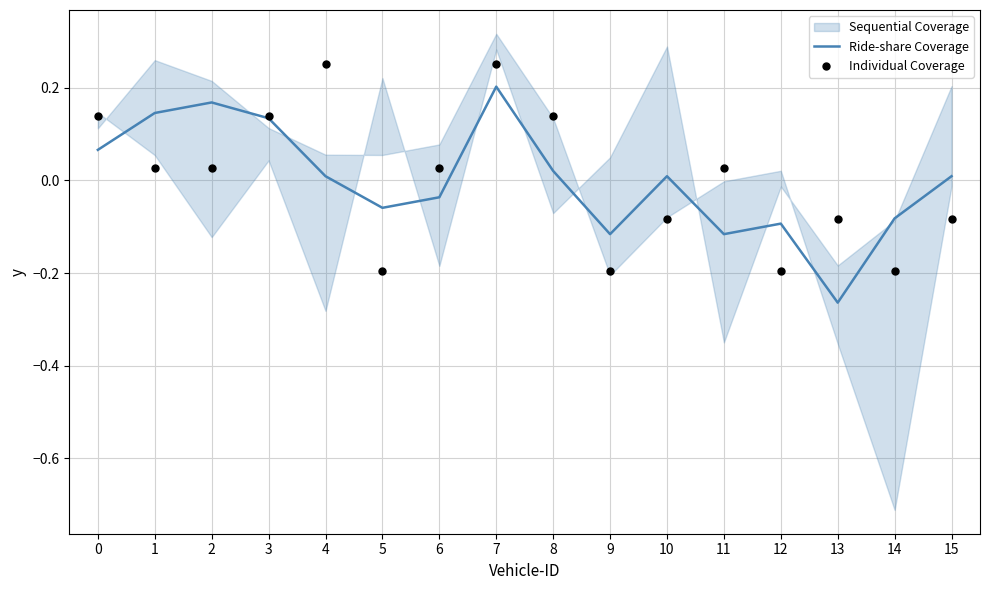

At which category is the sum across all series the highest?

7